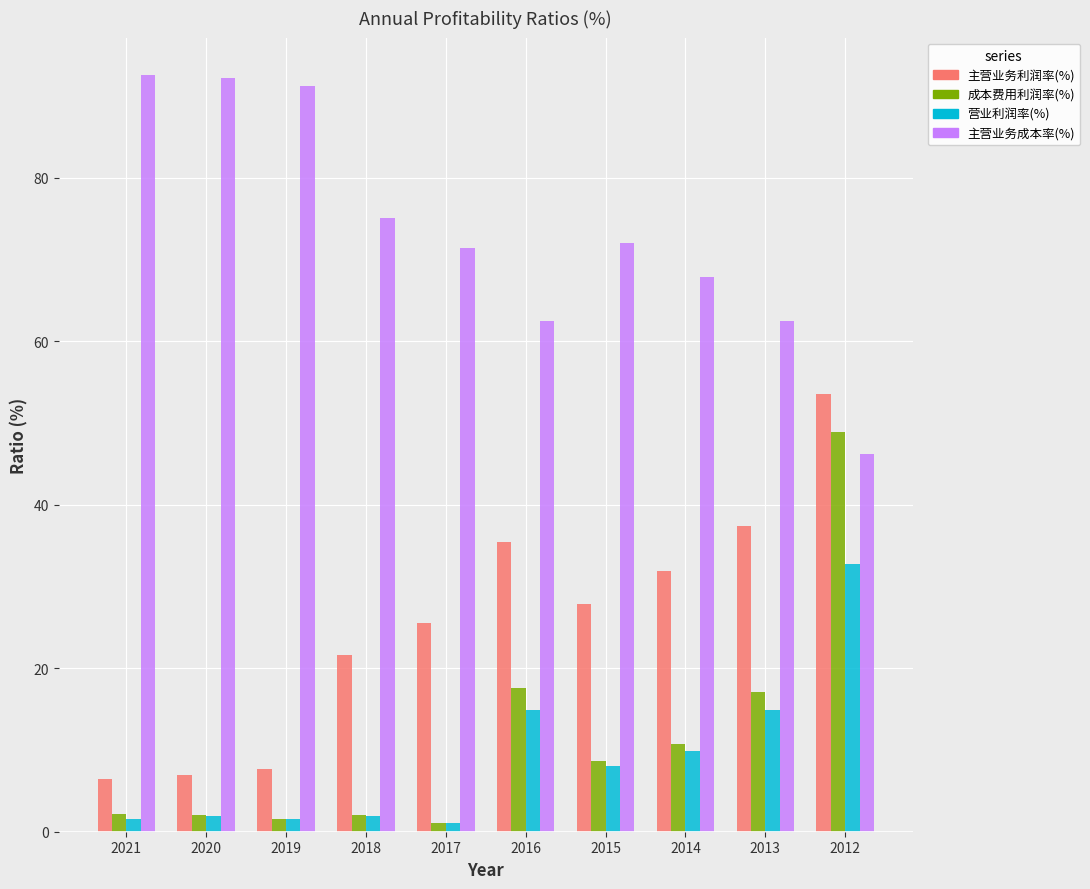

List the series in order of their peak value, highest first.

主营业务成本率(%), 主营业务利润率(%), 成本费用利润率(%), 营业利润率(%)